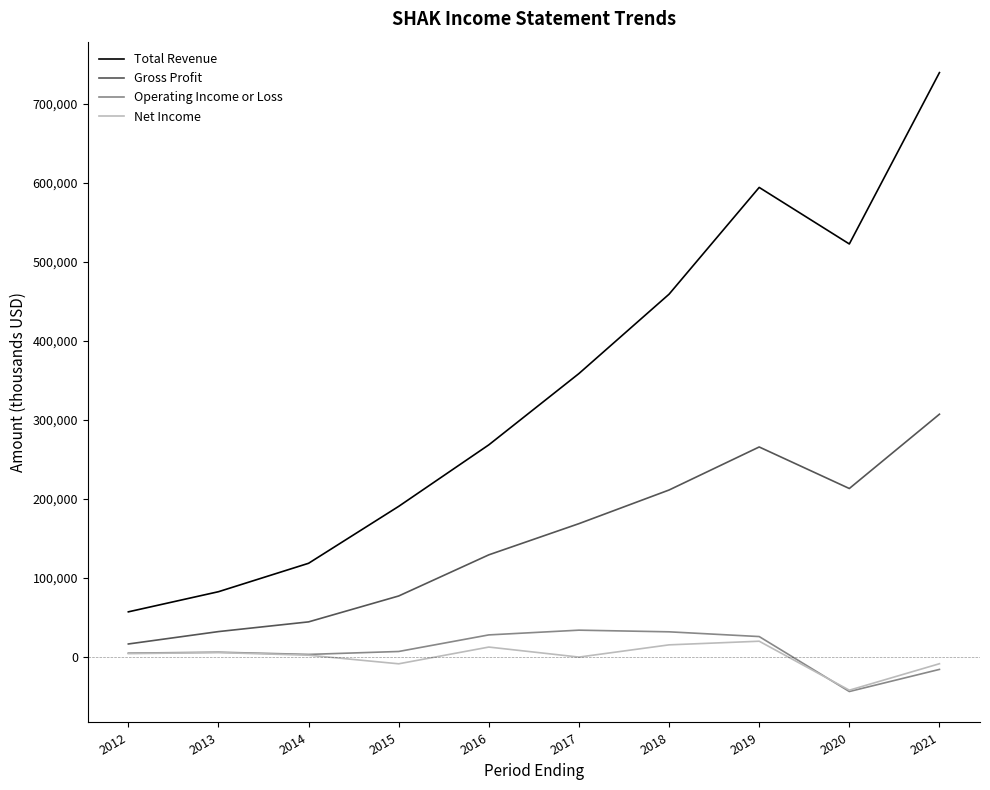

True or false: Net Income and Total Revenue intersect in this chart.

False